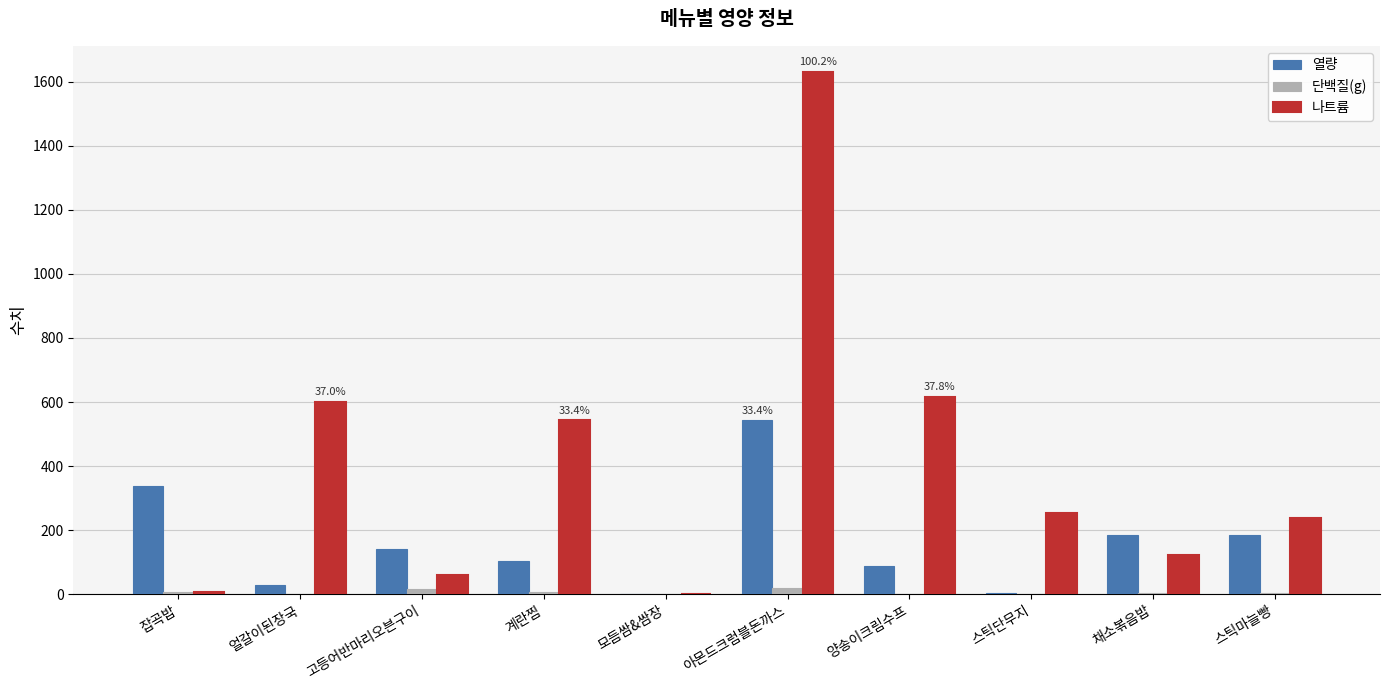

Which category has the highest value across all series?

아몬드크럼블돈까스